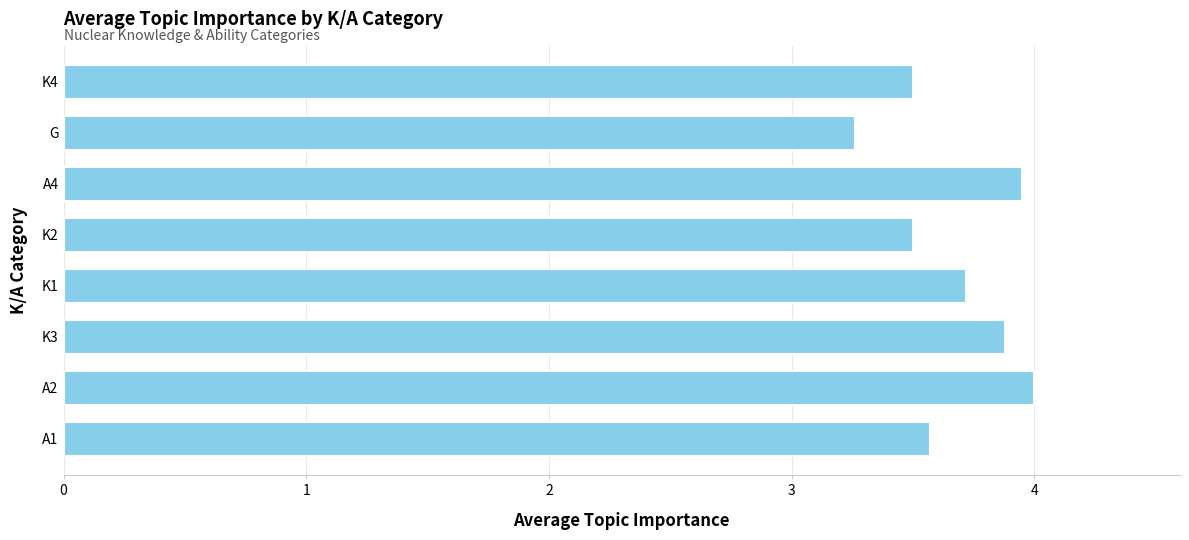

What is the sum of all values?

29.4